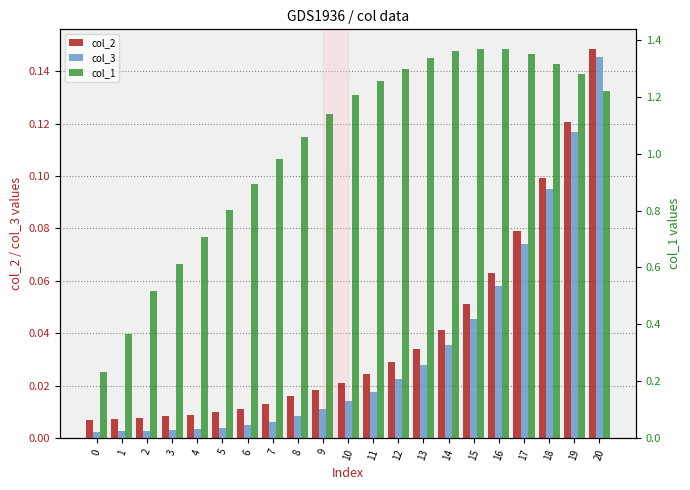

Which has a higher value, 4 or 8?

8